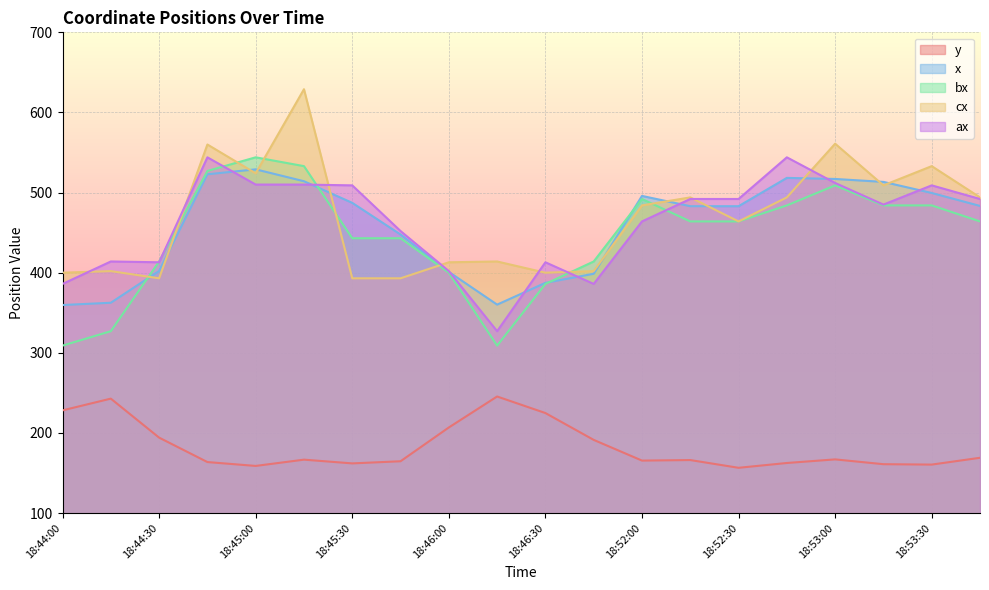

How many lines are shown in the chart?

5